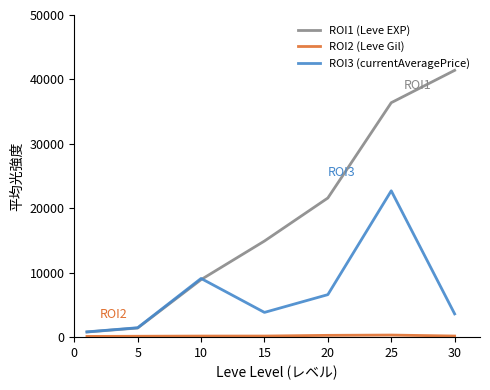

Which series has the widest spread of values?

ROI1 (Leve EXP)